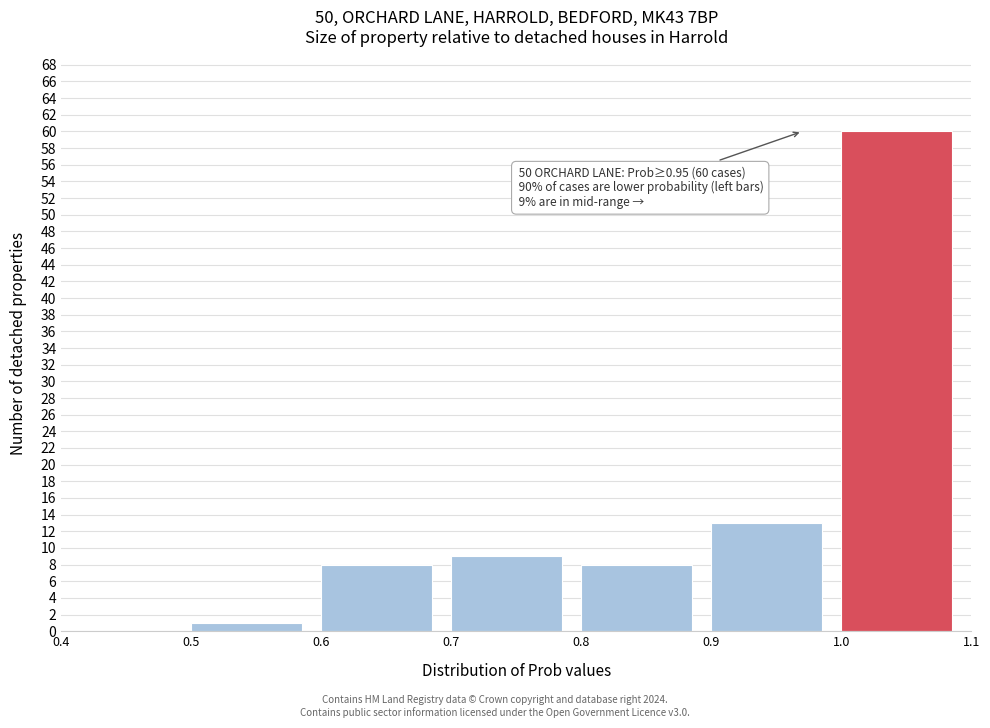

Which range on the x-axis has the tallest bar?

1.0 to 1.1